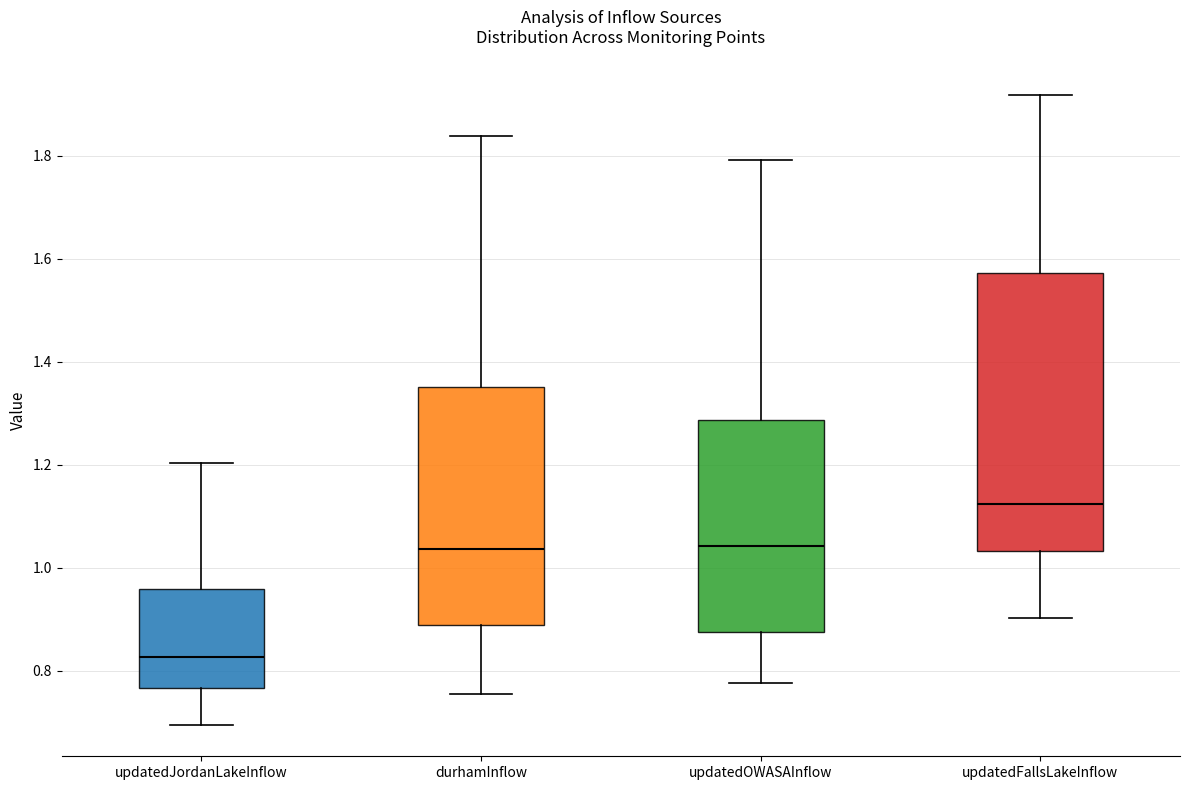

Reading left to right, transcribe this box plot: for each box, give where its median line is, the range the box spans, and where its two whiskers end, as read against the y-axis. The values are not printed on the chart, so give them approximately, as read against the axis.

updatedJordanLakeInflow: median 0.82, box 0.76 to 0.96, whiskers 0.70 to 1.20
durhamInflow: median 1.04, box 0.88 to 1.36, whiskers 0.76 to 1.84
updatedOWASAInflow: median 1.04, box 0.88 to 1.28, whiskers 0.78 to 1.80
updatedFallsLakeInflow: median 1.12, box 1.04 to 1.58, whiskers 0.90 to 1.92